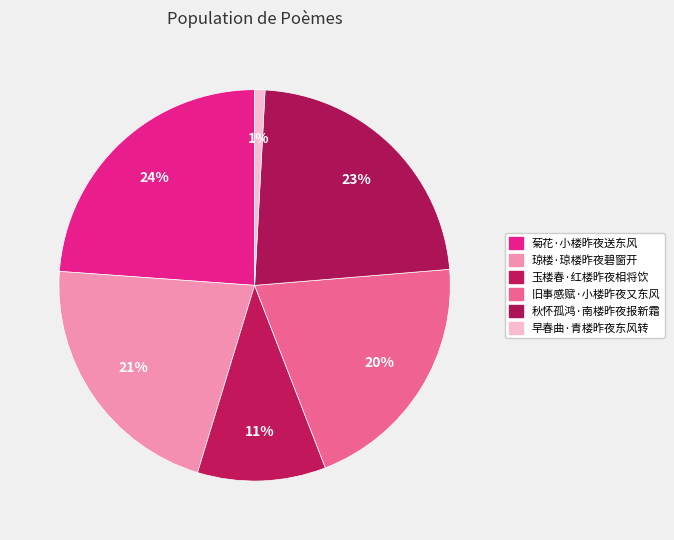

What is the largest slice in the pie chart?

菊花·小楼昨夜送东风